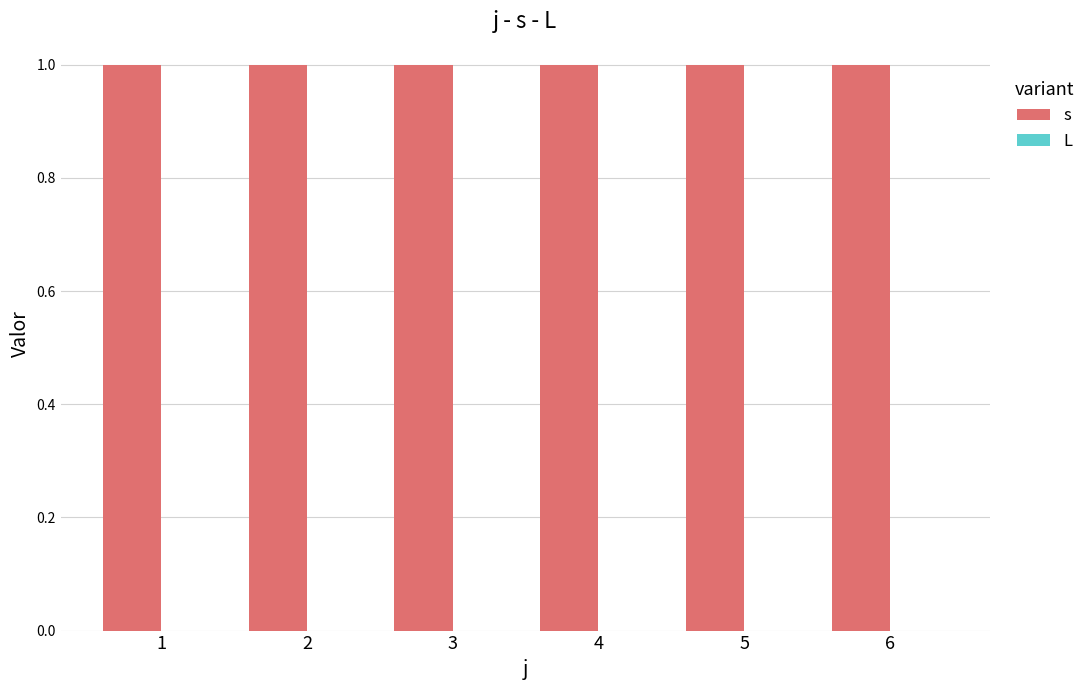

Reading left to right, transcribe all the data shown in this chart.

s: 1=1	2=1	3=1	4=1	5=1	6=1
L: 1=0	2=0	3=0	4=0	5=0	6=0